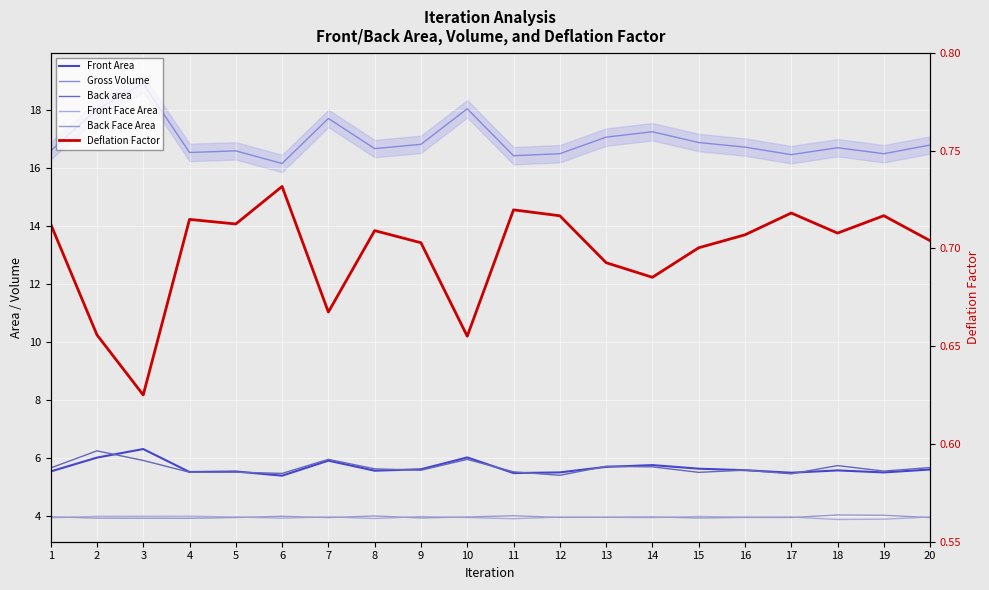

True or false: Back area and Deflation Factor intersect in this chart.

False